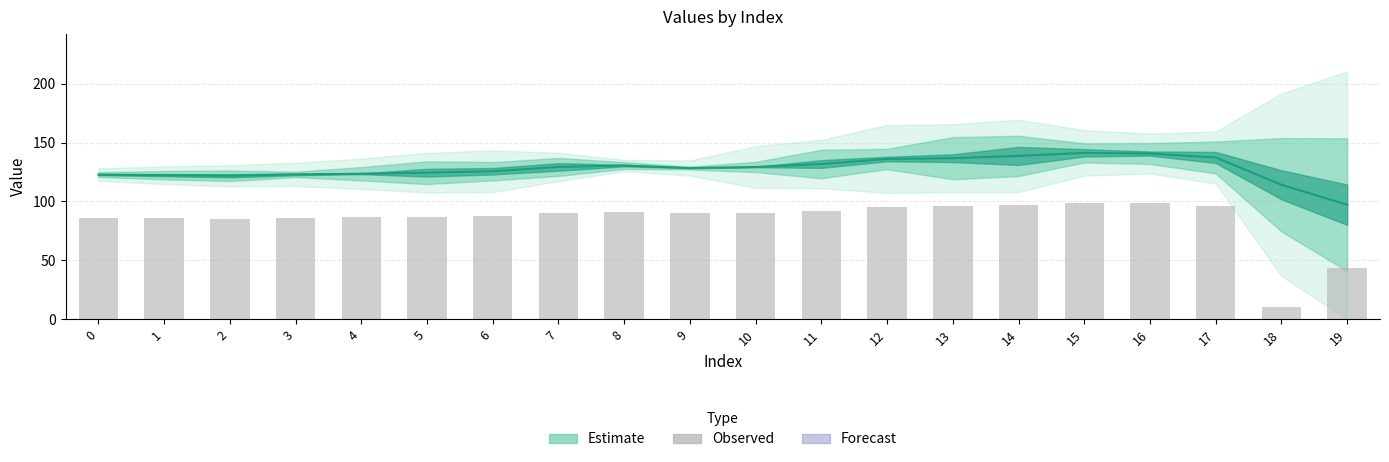

List the labels in order of Estimate value, smallest first.

19, 18, 2, 1, 0, 3, 4, 5, 6, 9, 10, 7, 8, 11, 12, 13, 17, 14, 16, 15